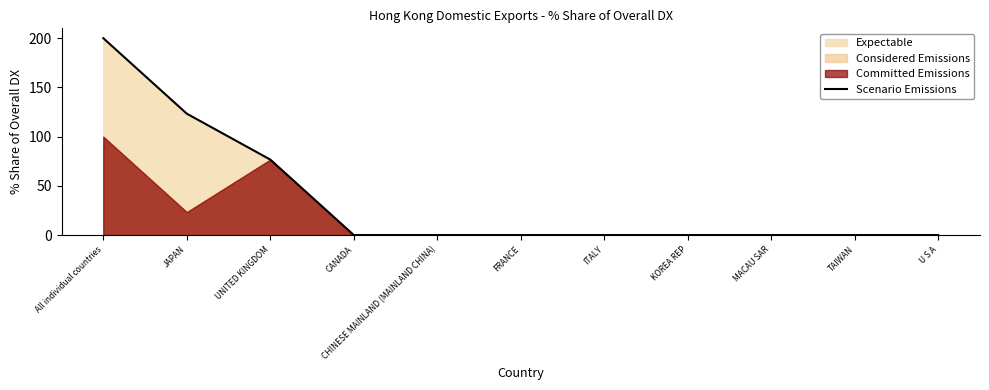

What position from the right is FRANCE?

6